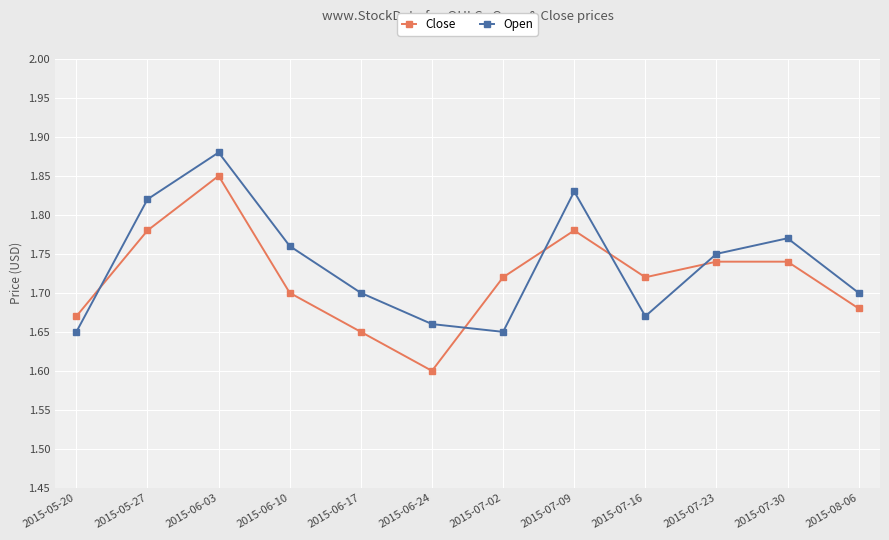

List the series in order of their overall mean, lowest first.

Close, Open